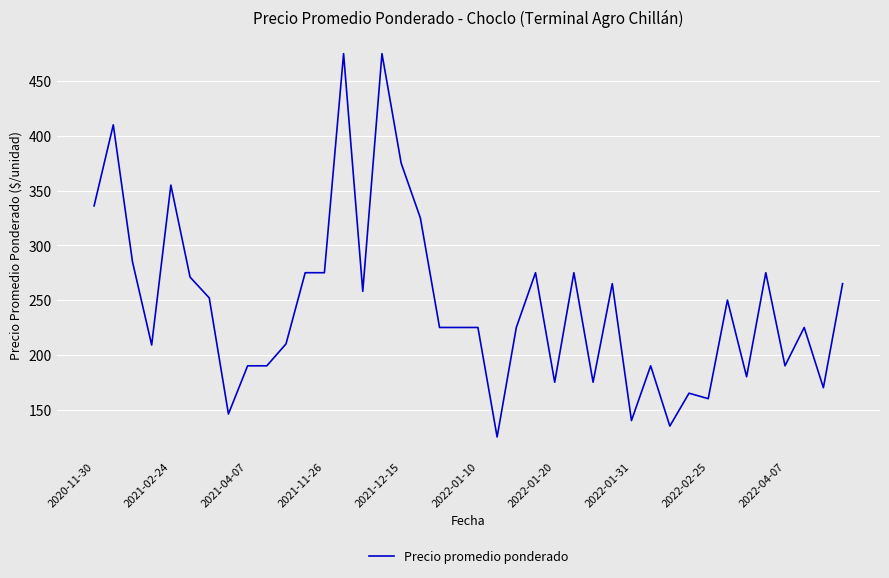

What is the minimum value shown in the chart?

125